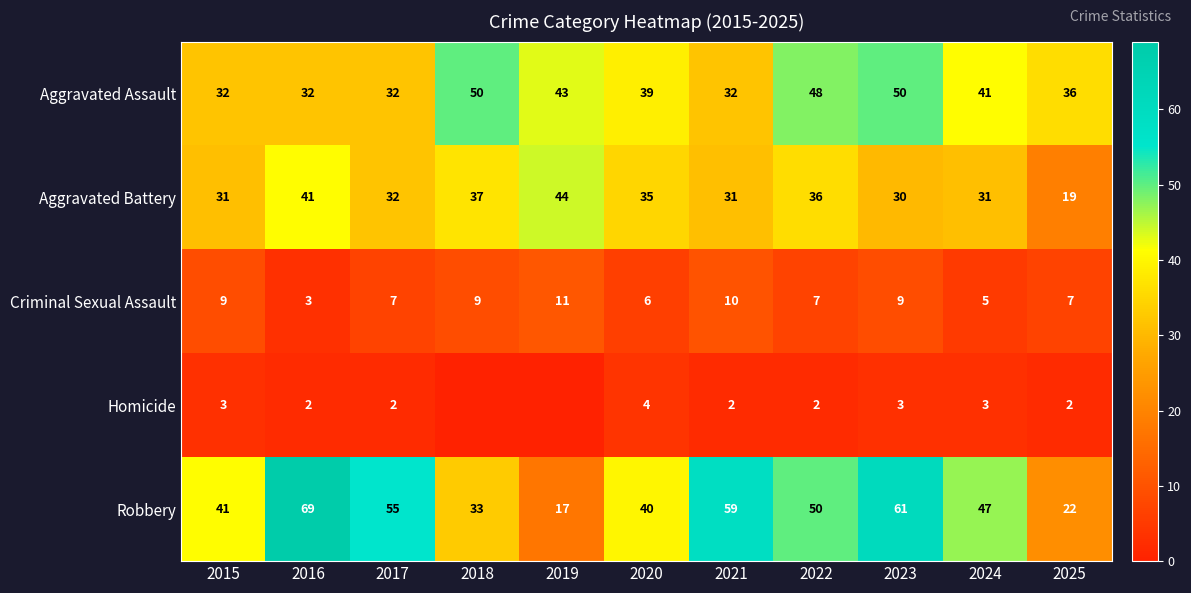

What is the approximate value of Robbery at 2023?

61